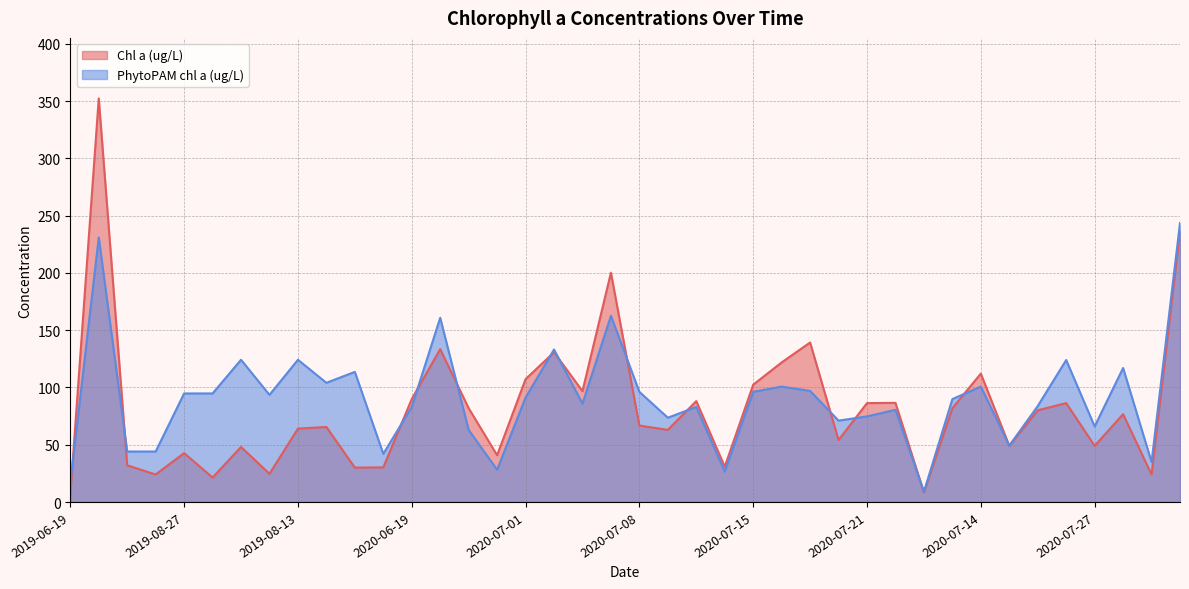

List the series in order of their peak value, lowest first.

PhytoPAM chl a (ug/L), Chl a (ug/L)